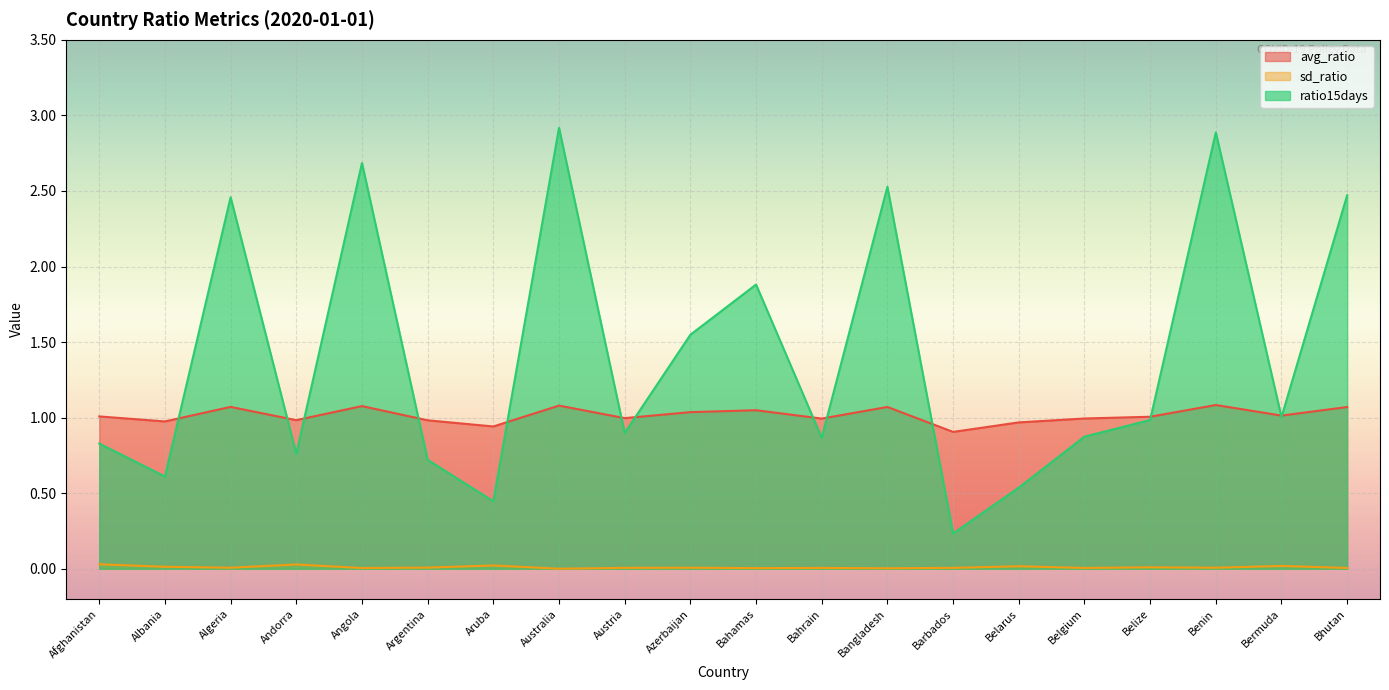

Where does the avg_ratio series first go above 1?

Afghanistan